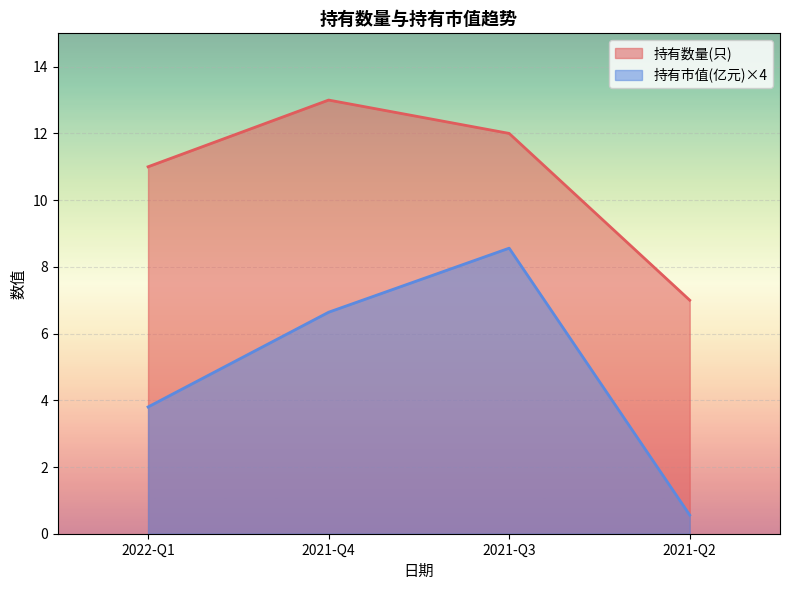

The value of 持有市值(亿元) at 2022-Q1 is 3.8. True or false?

True